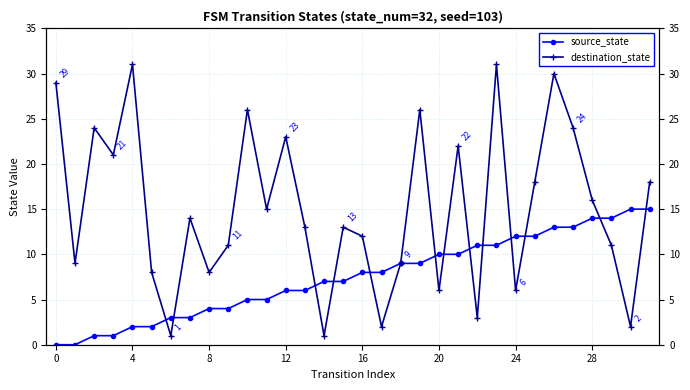

Which series changed the most between 8 and 16?

destination_state